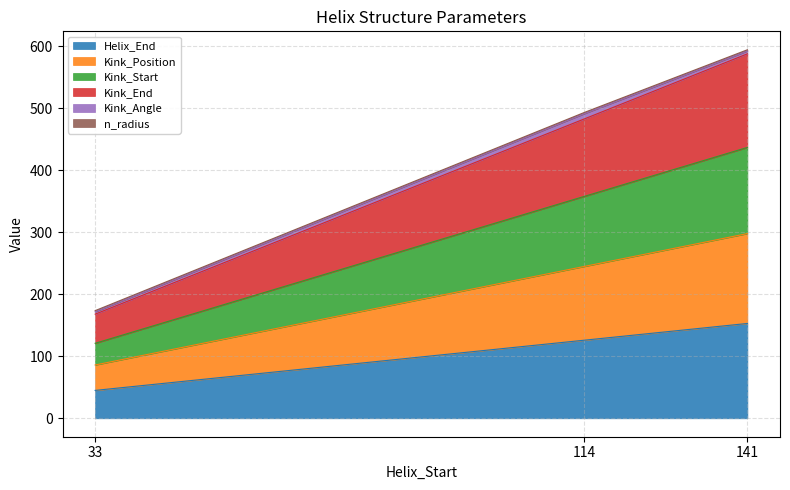

At which label does Helix_End reach its minimum?

33